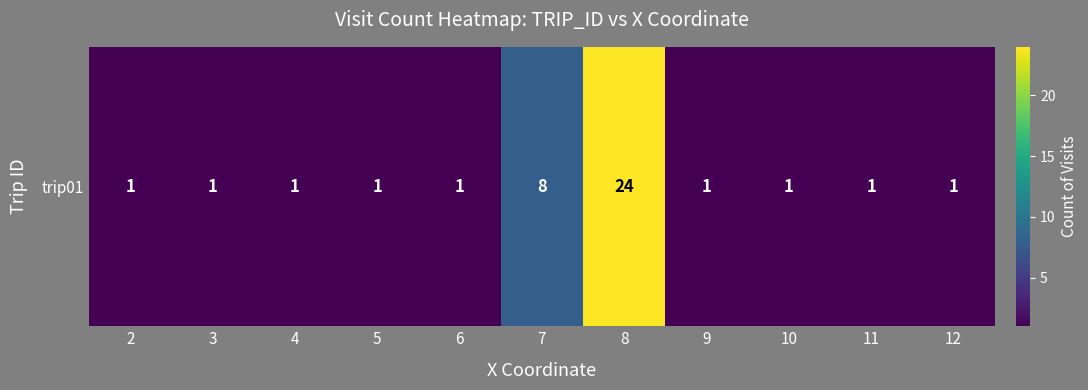

Rank the categories by value from highest to lowest.

8, 7, 2, 3, 4, 5, 6, 9, 10, 11, 12